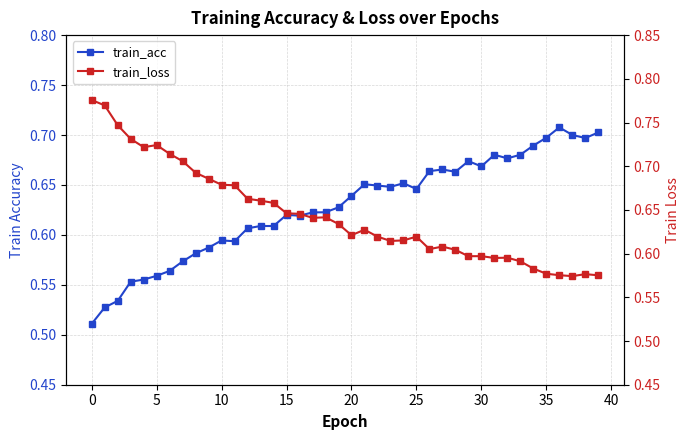

At which label is train_loss closest to 0?

37